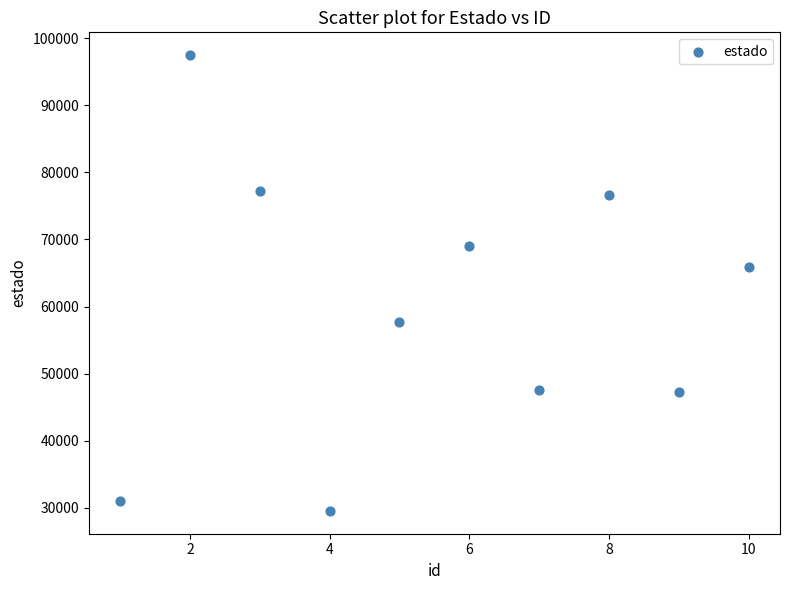

What is the average X value?

6